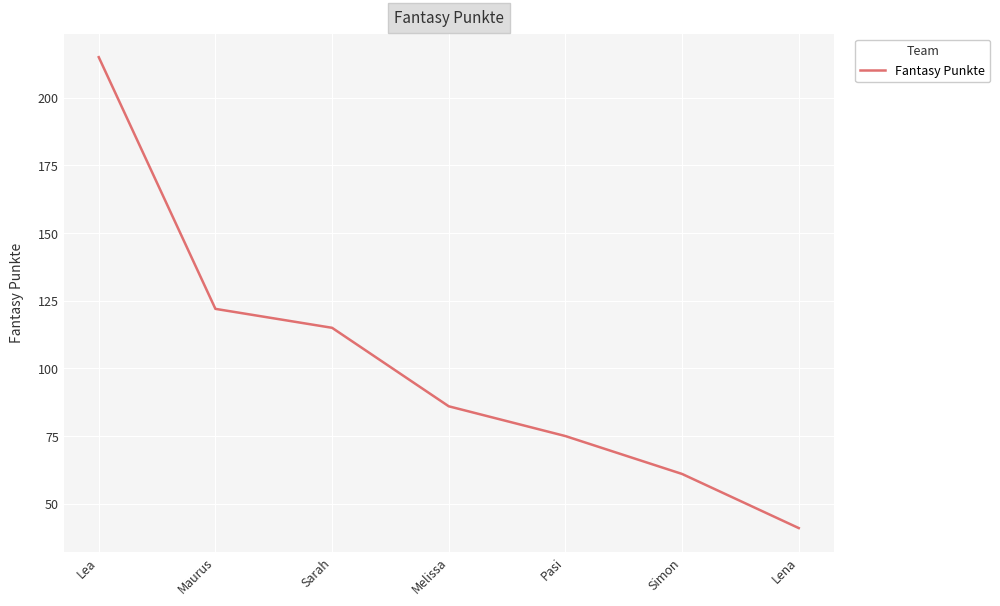

Is it true that the value at Sarah is 178?

False